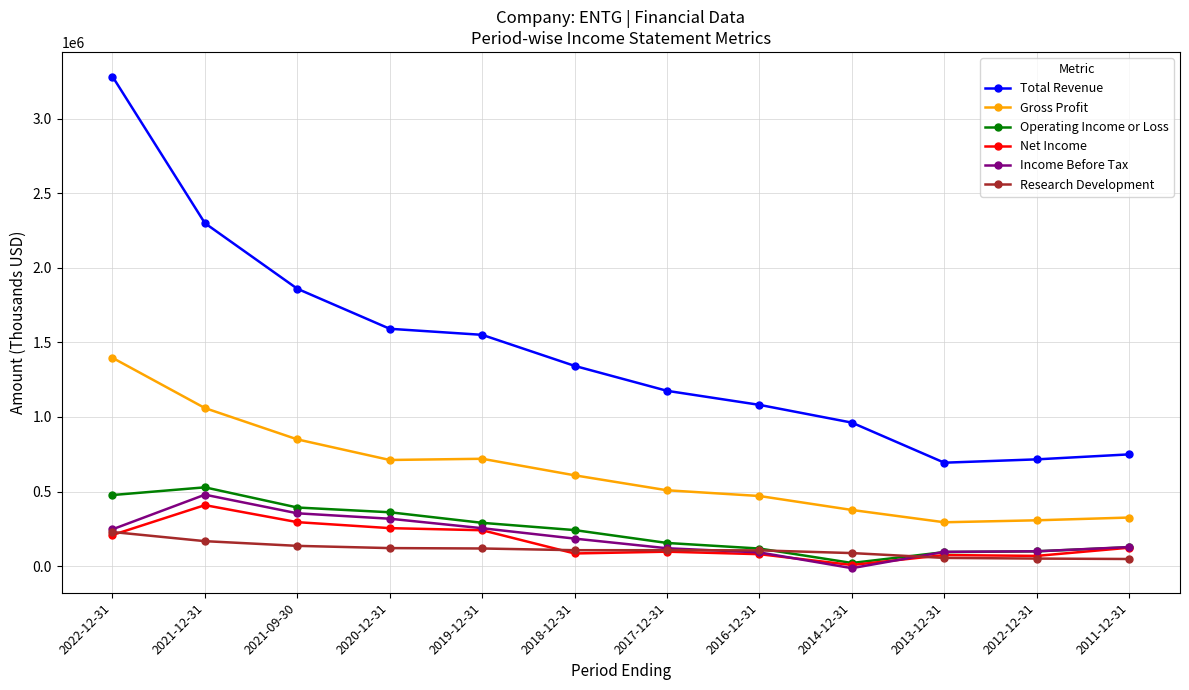

Is the value of Gross Profit at 2017-12-31 greater than the value of Research Development at 2022-12-31?

Yes